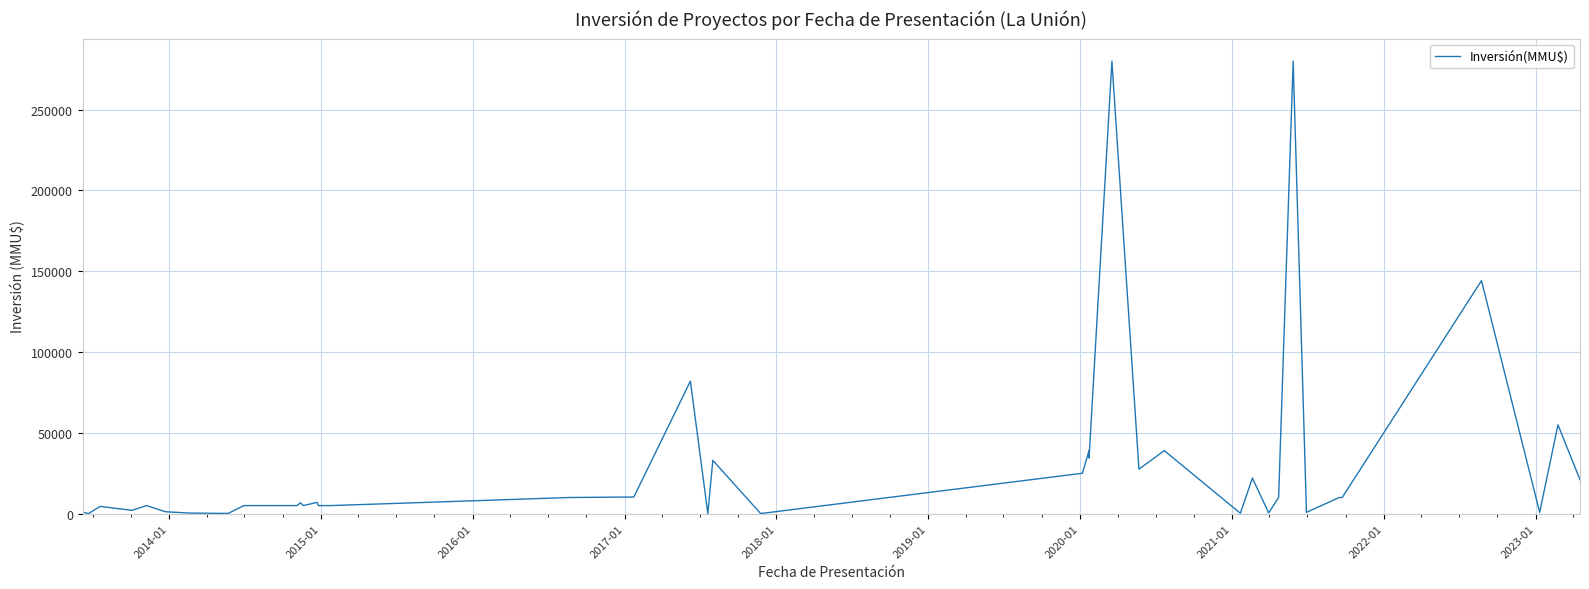

The chart shows a value of 3480 at 2023-01. True or false?

False